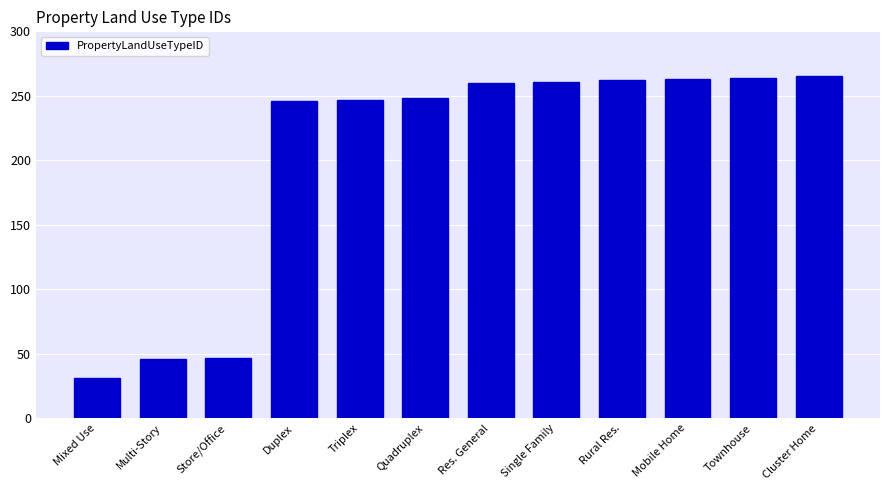

The value at Single Family is 261. True or false?

True